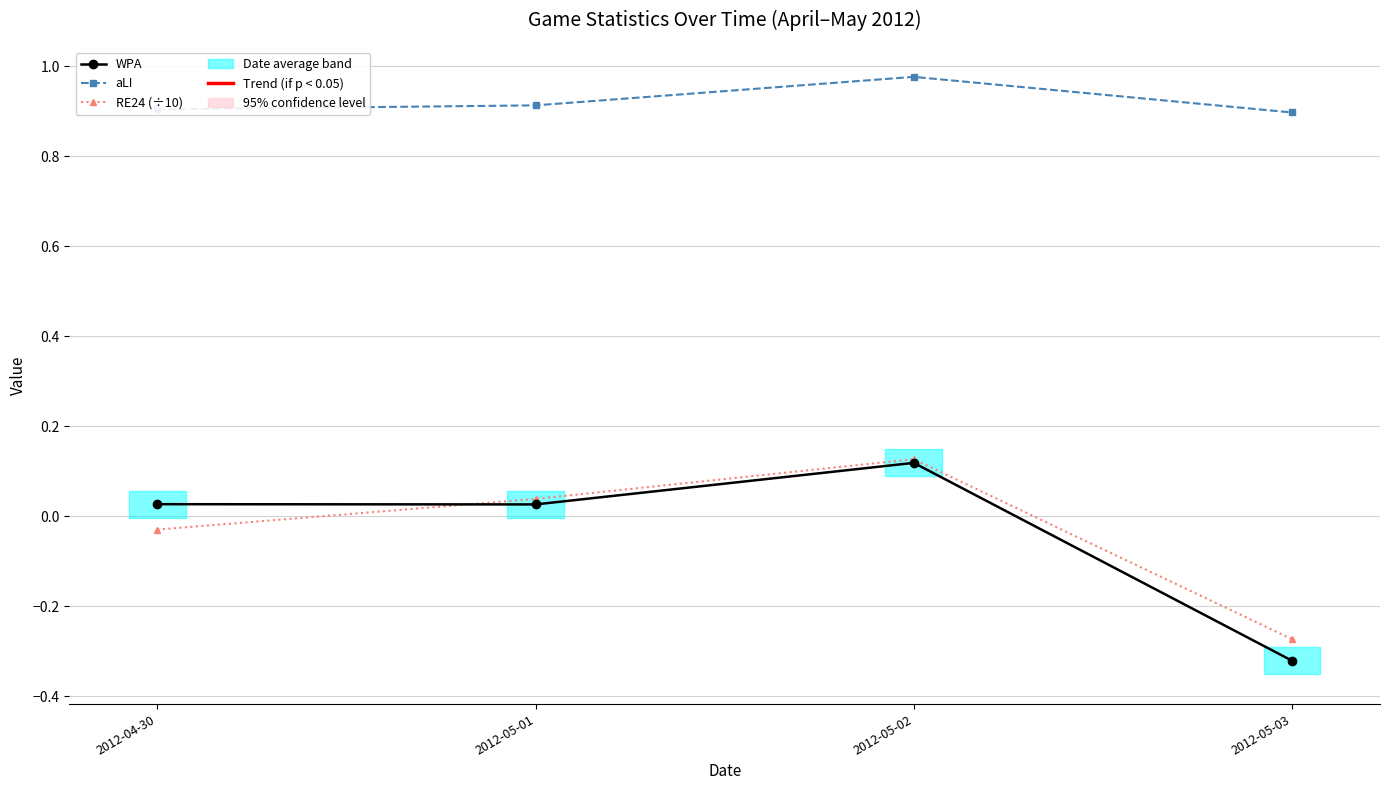

Which series has the largest range (max minus min)?

WPA